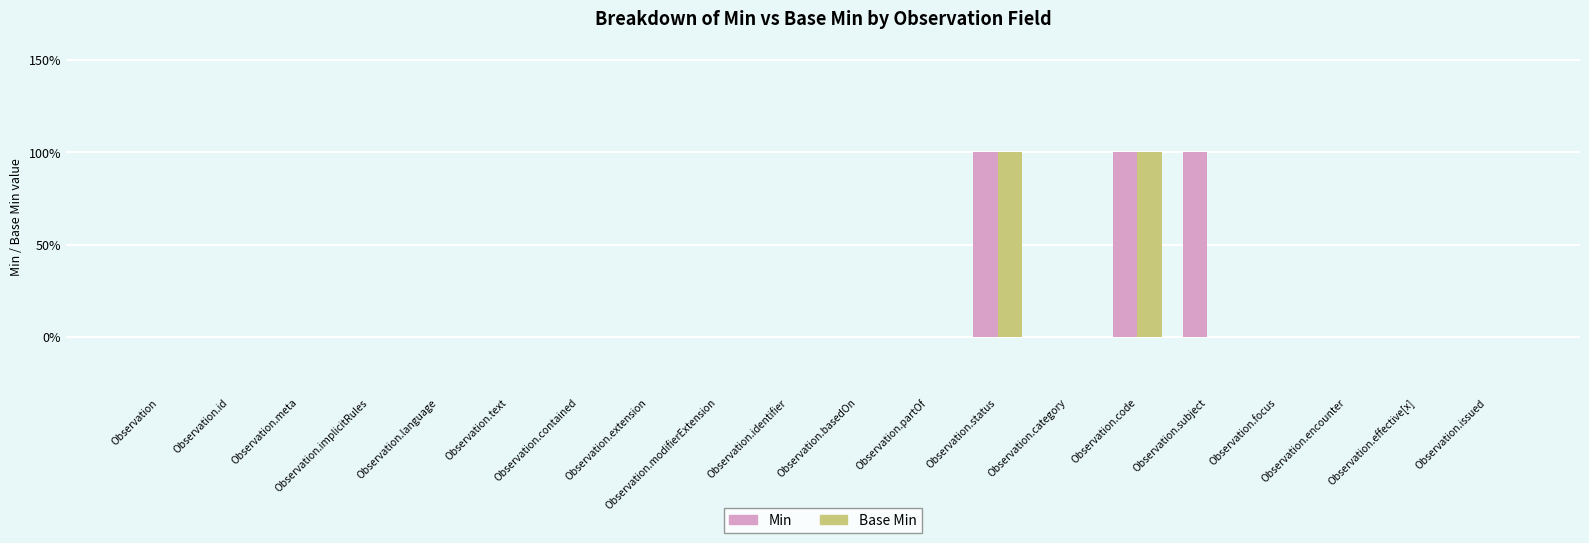

What is the label of the 16th bar from the left?

Observation.subject